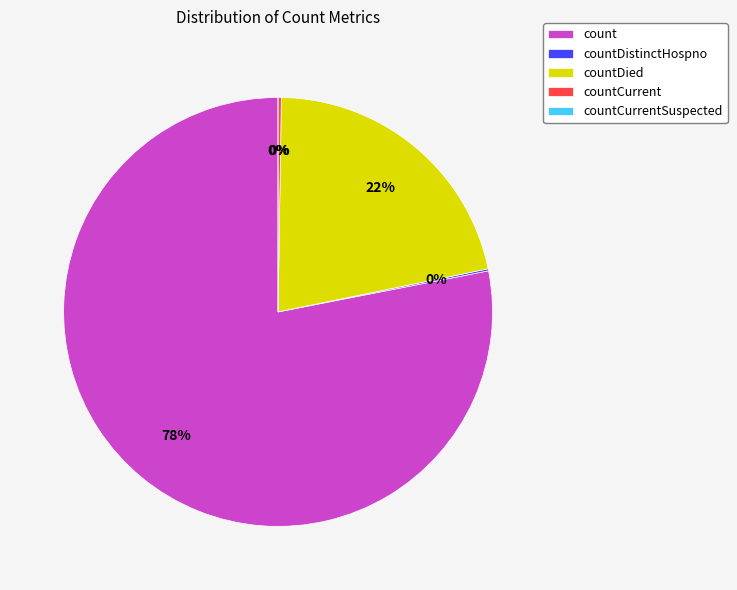

What is the largest slice in the pie chart?

count